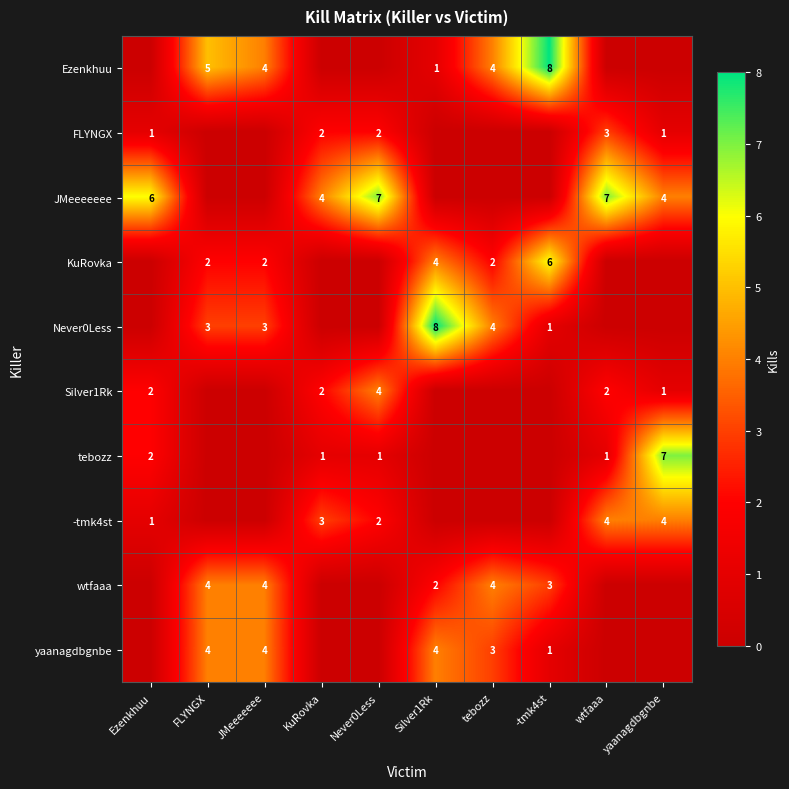

The Never0Less series shows 13 at Silver1Rk. True or false?

False